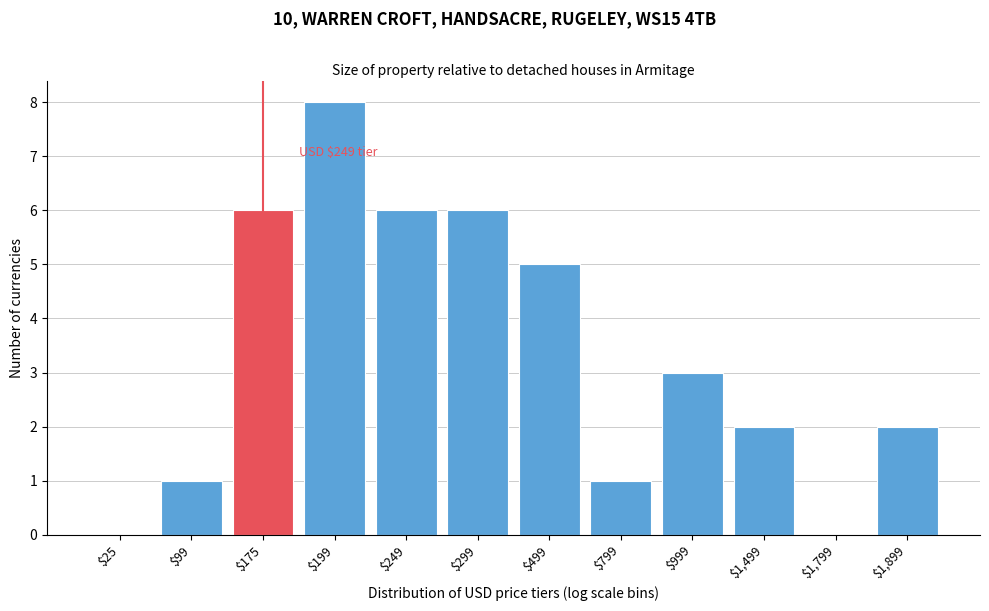

Which category has the highest value across all series?

$199